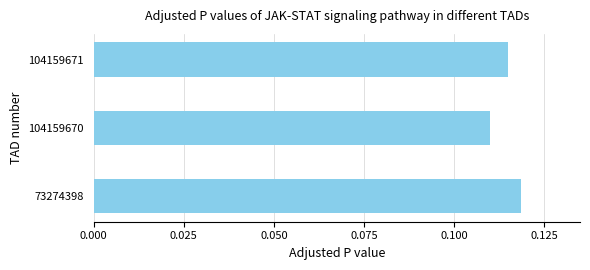

Is it true that the value at 73274398 is 0.2?

False